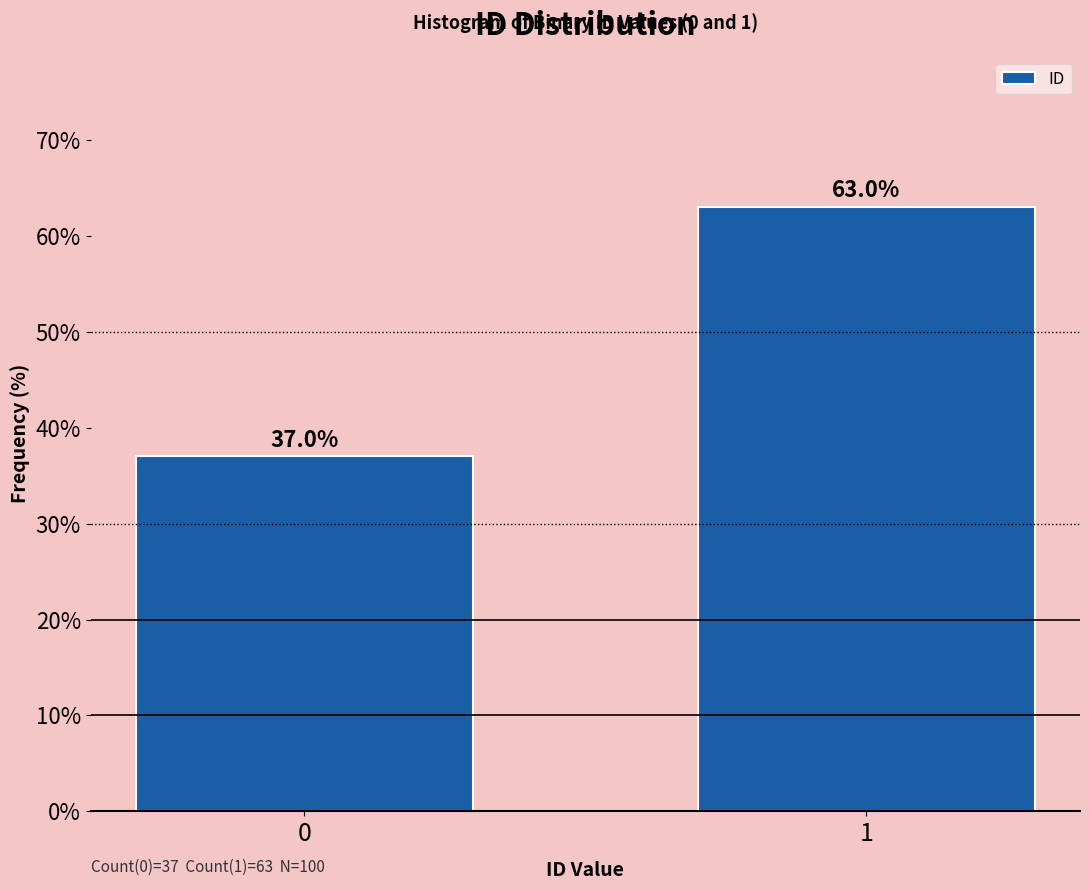

Reading right to left, transcribe all the data shown in this chart.

63	37